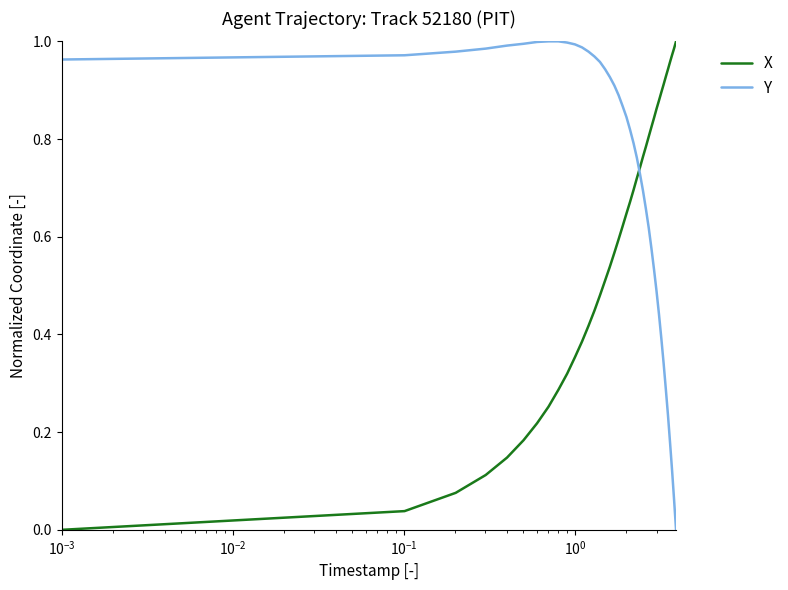

True or false: X and Y cross at least once.

True